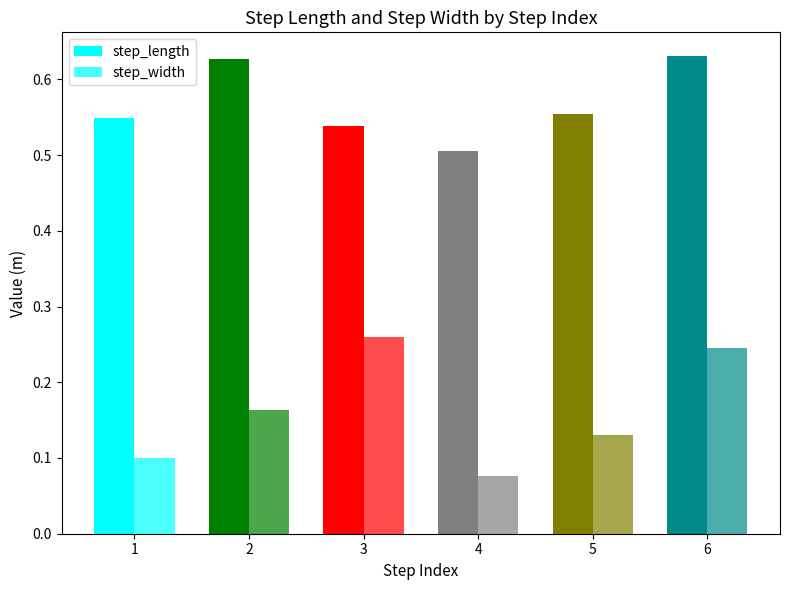

At 6, list the series in order from smallest to largest.

step_width, step_length